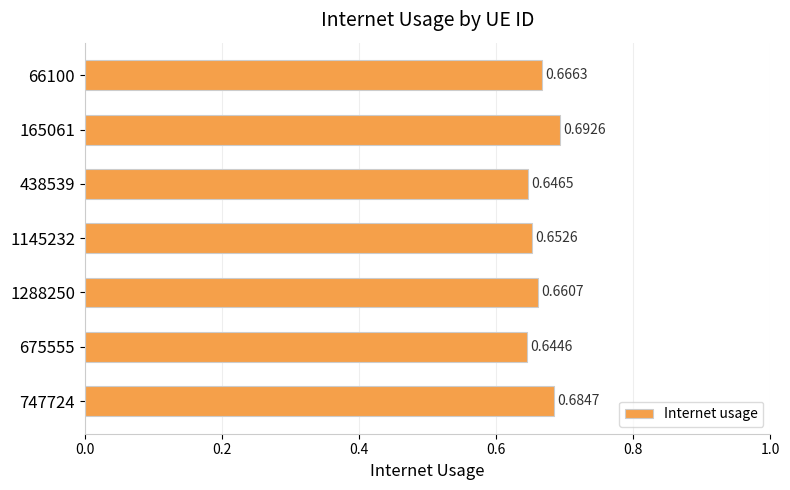

Rank the categories by value from lowest to highest.

675555, 438539, 1145232, 1288250, 66100, 747724, 165061